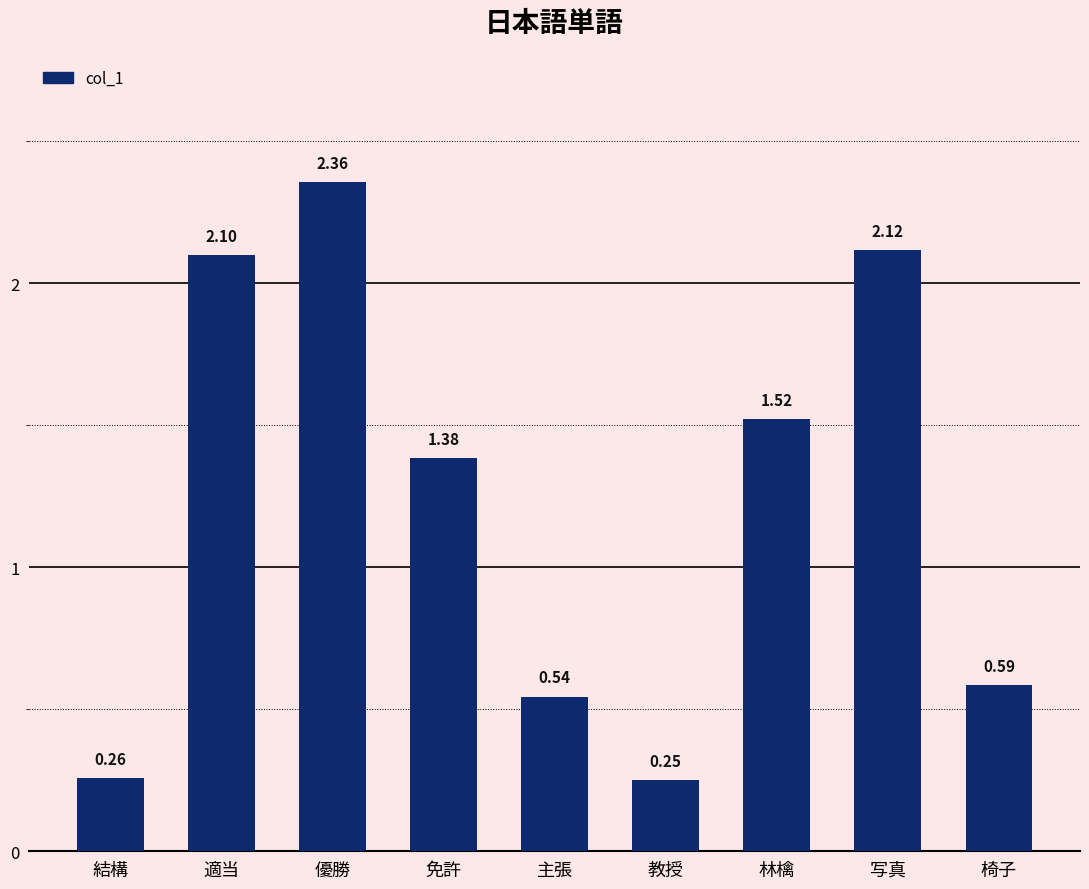

True or false: the data shows 1.9 at 免許.

False